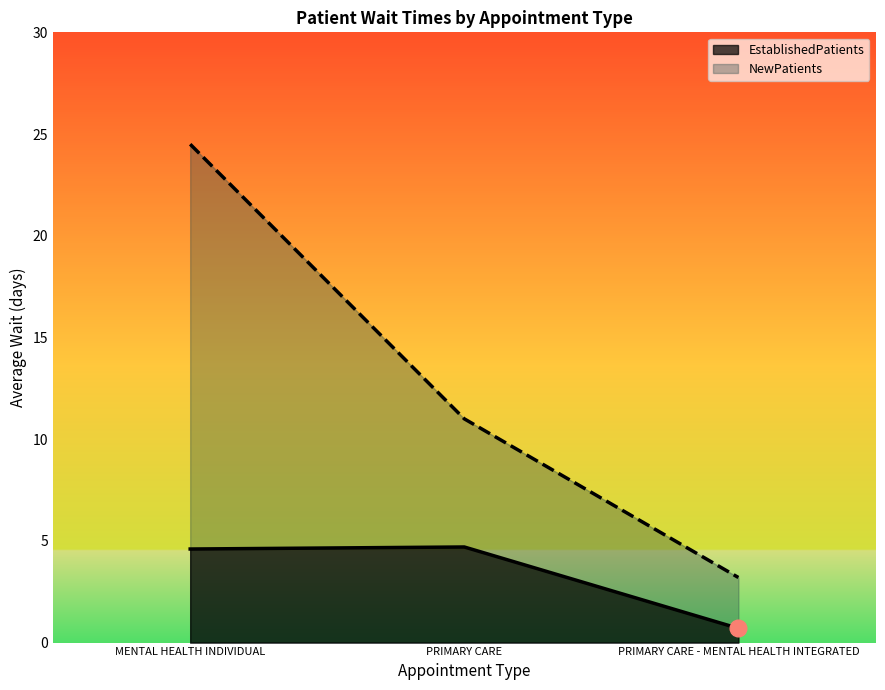

Which label corresponds to the largest value in the chart?

MENTAL HEALTH INDIVIDUAL